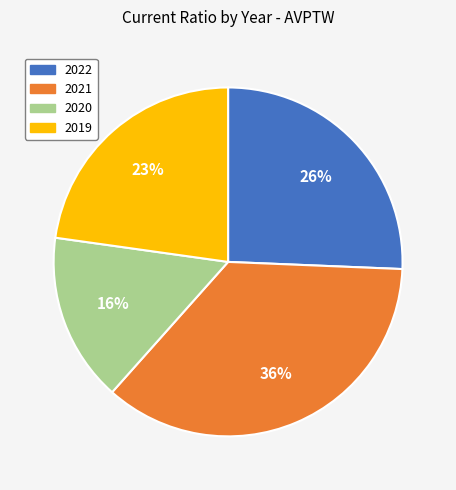

True or false: 2020 accounts for 16% of the total.

True